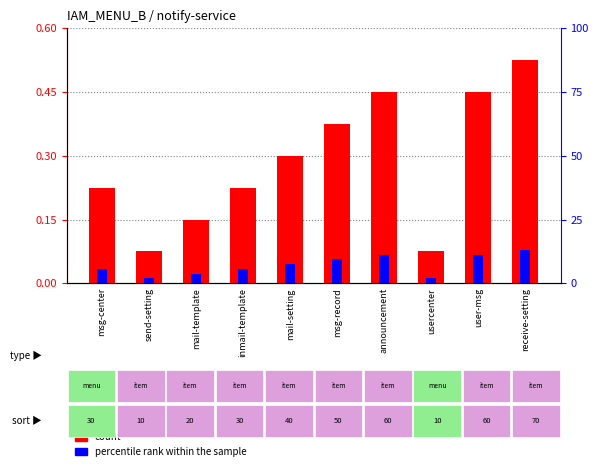

Reading left to right, transcribe all the data shown in this chart.

count: 0.2	0.1	0.1	0.2	0.3	0.4	0.4	0.1	0.4	0.5
percentile rank within the sample: 0.0	0.0	0.0	0.0	0.0	0.1	0.1	0.0	0.1	0.1